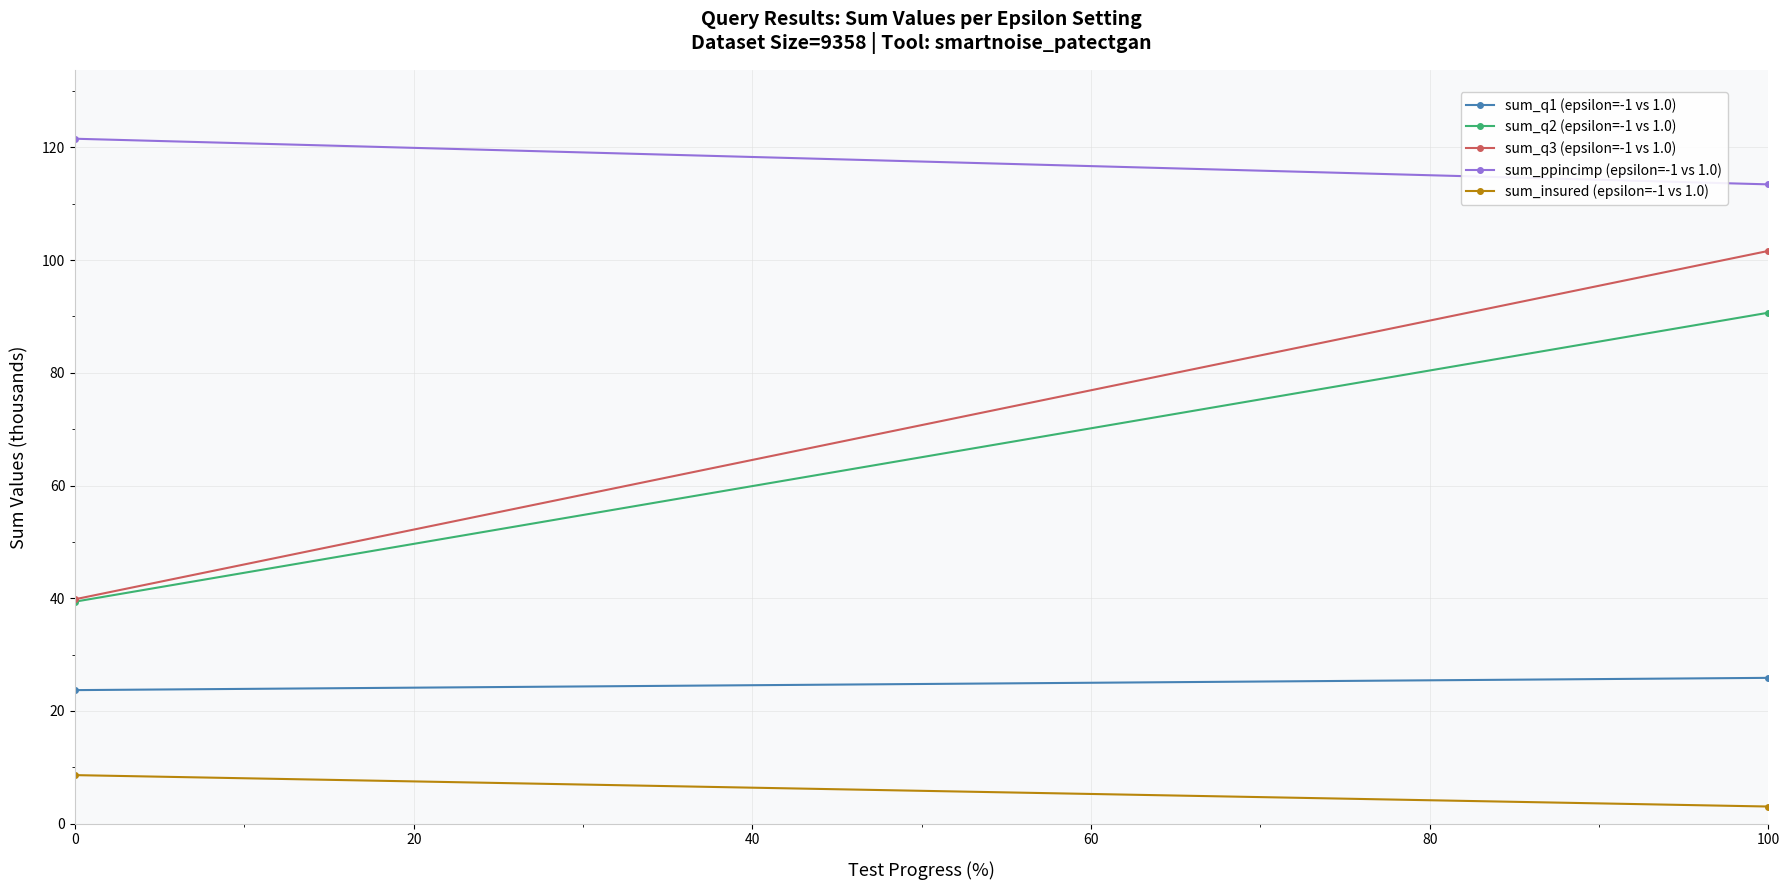

Count the number of data series in this chart.

5